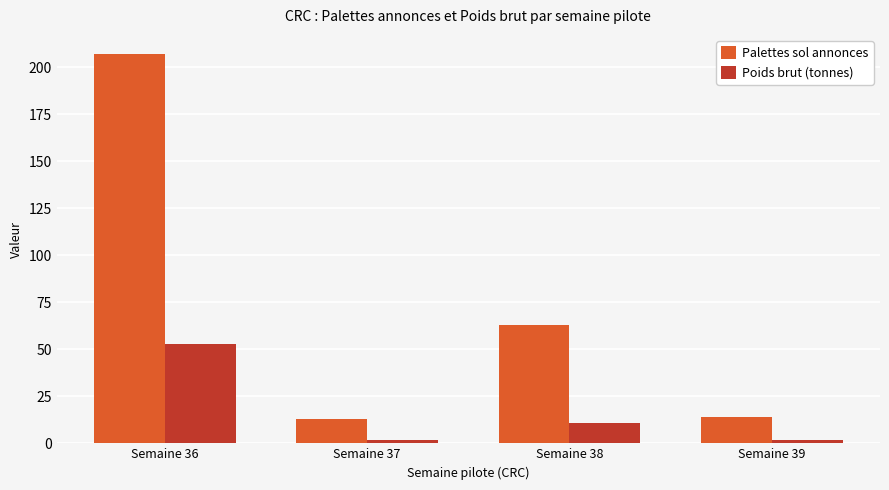

How many bars are there in each group?

2